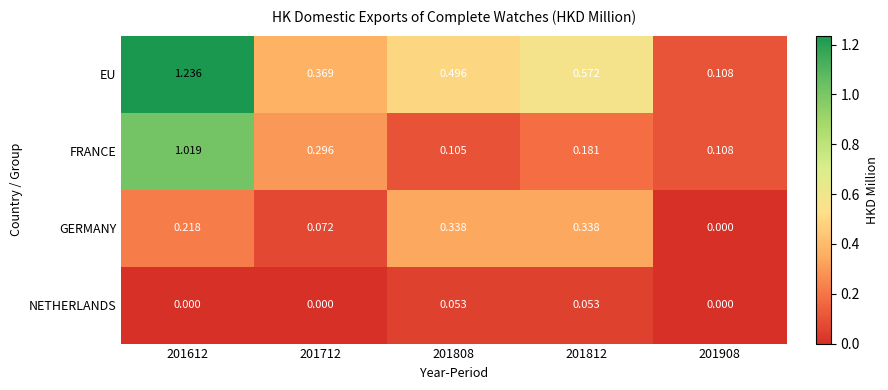

List the series in order of their overall mean, lowest first.

NETHERLANDS, GERMANY, FRANCE, EU